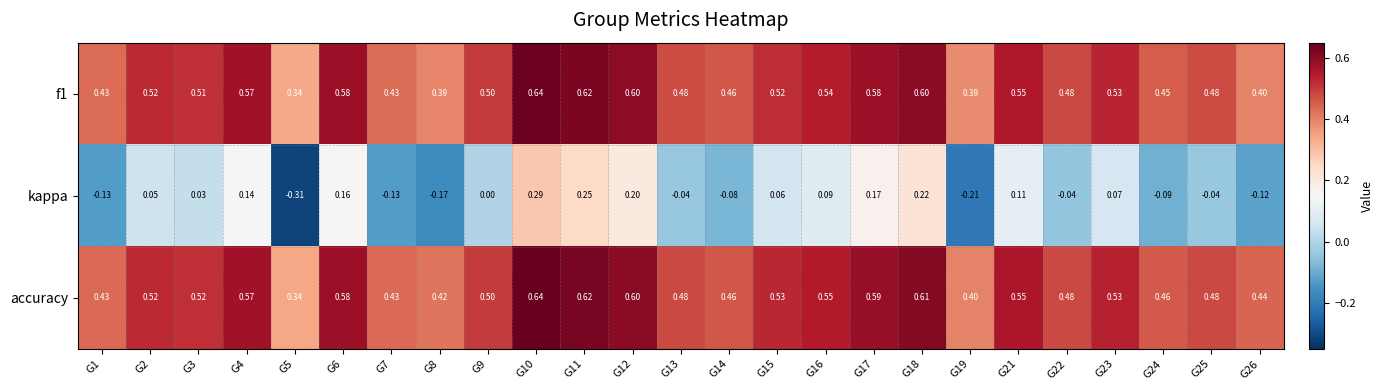

Which series has the largest range (max minus min)?

kappa